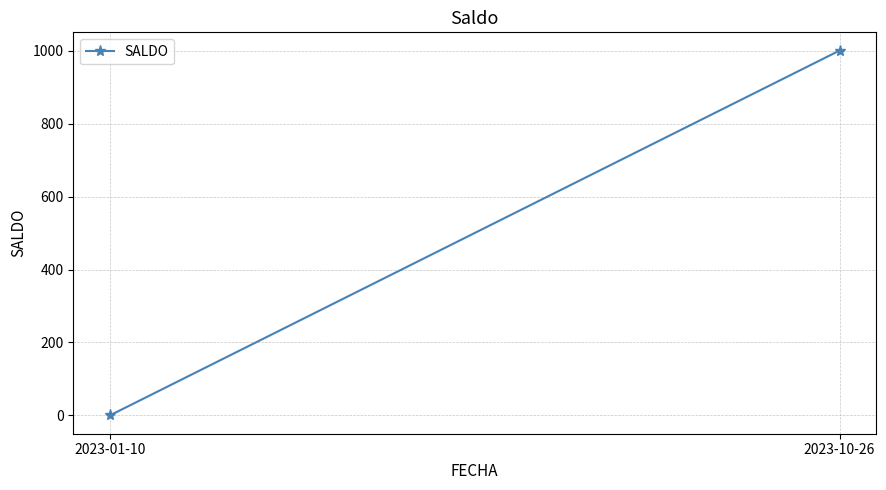

What is the sum of all values?

1000